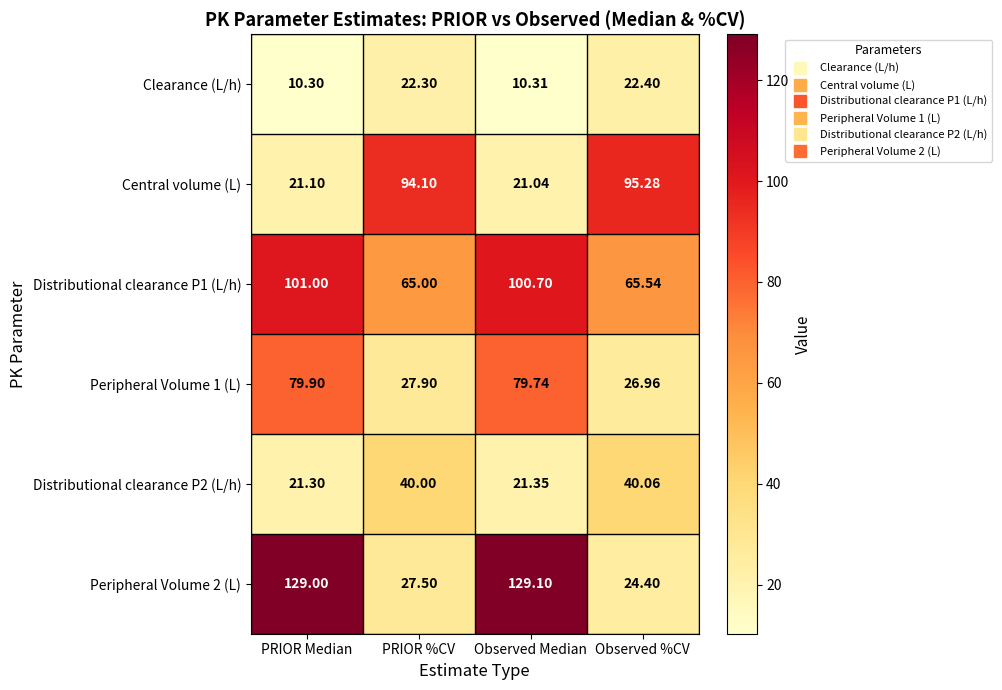

Which series changed the most between PRIOR %CV and Observed Median?

Peripheral Volume 2 (L)